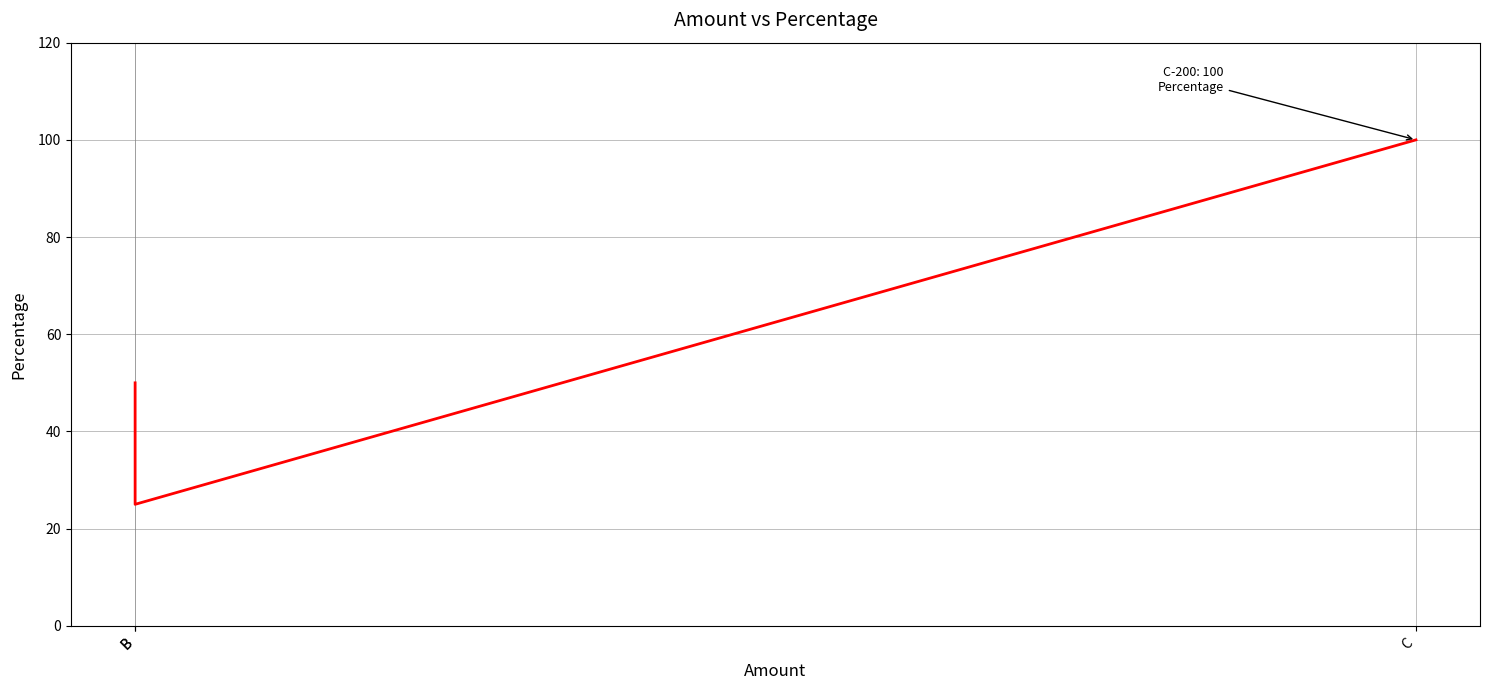

What is the sum of the values at B and B?

75